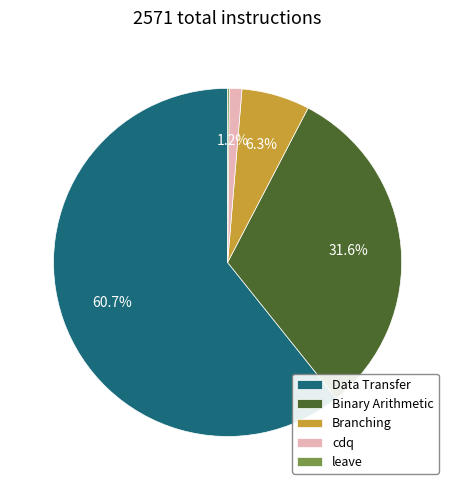

Which category has the biggest portion of the pie?

Data Transfer